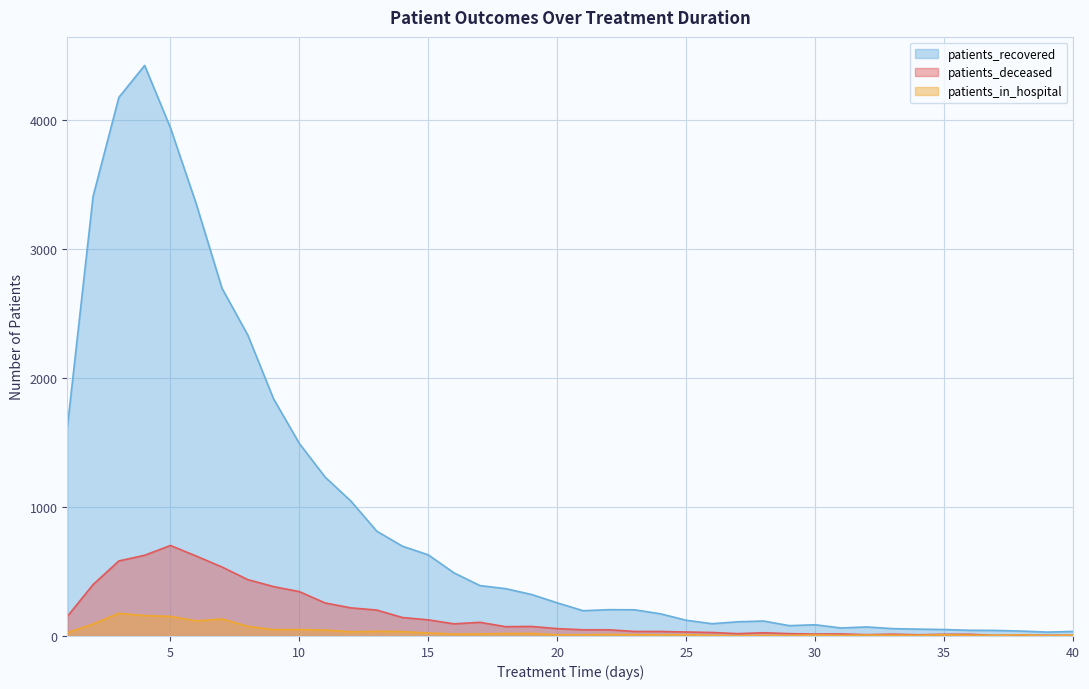

List the series in order of their peak value, lowest first.

patients_in_hospital, patients_deceased, patients_recovered